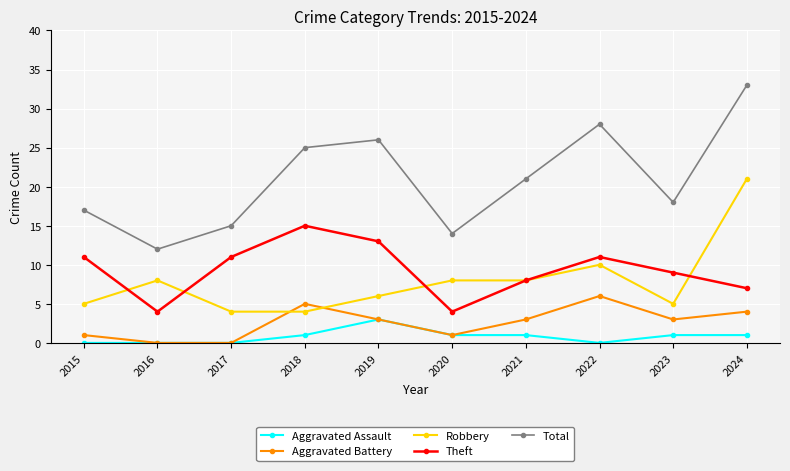

What is the difference between the second highest and minimum values in the Total series?

16